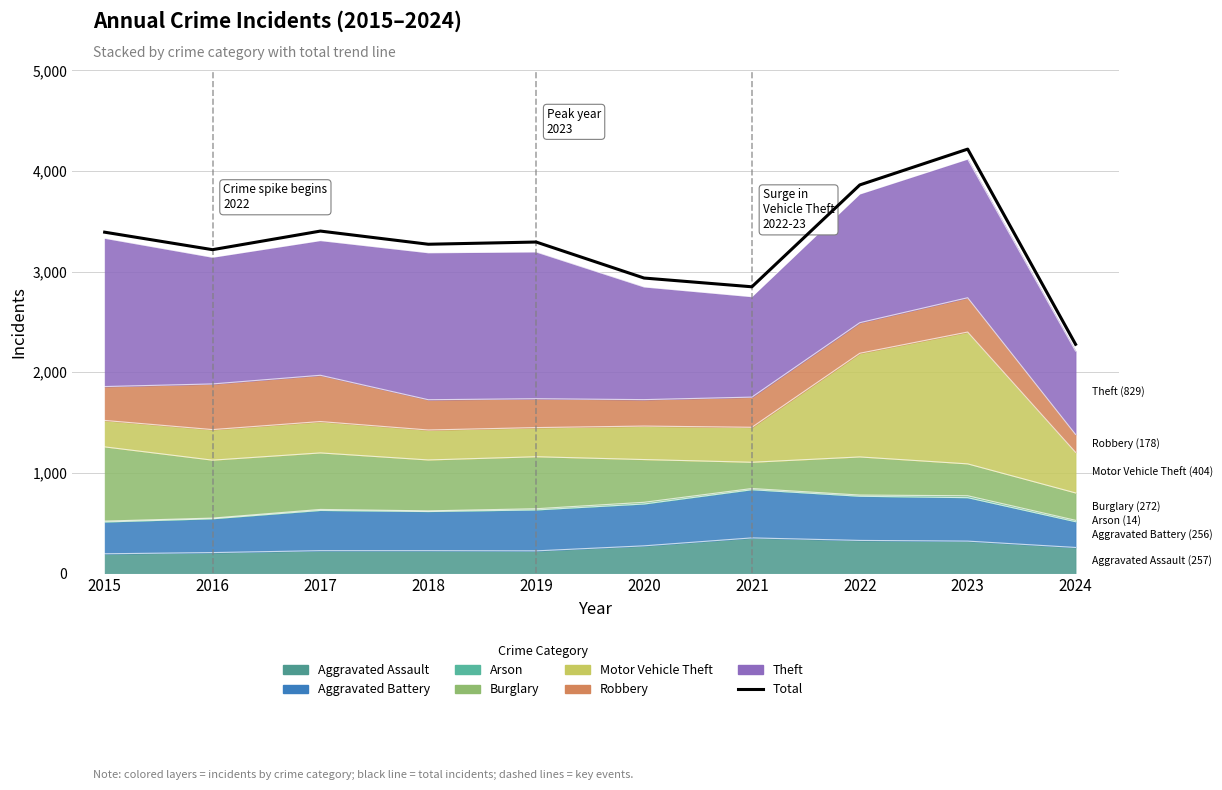

What is the approximate value at 2018?

3272